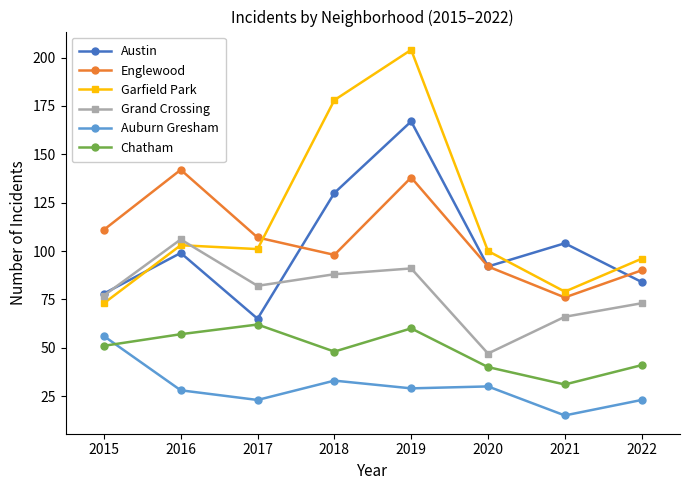

True or false: Chatham and Austin cross at least once.

False